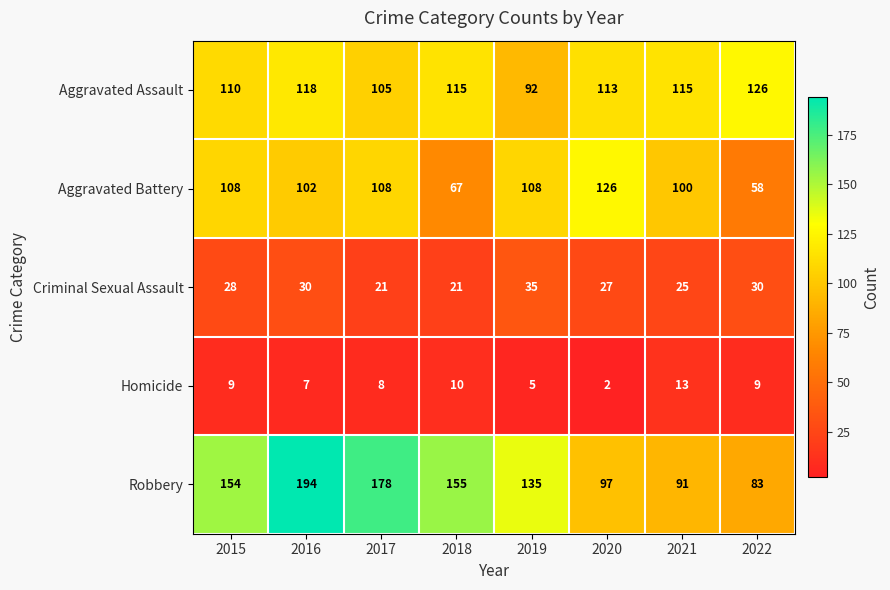

Which series has the largest total across all categories?

Robbery